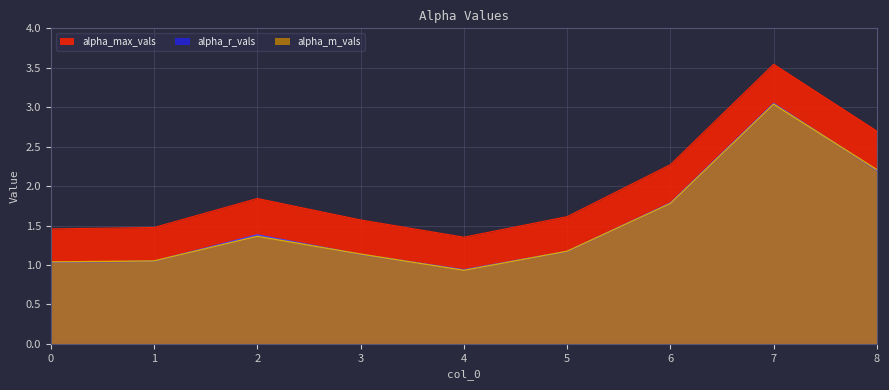

How many lines are shown in the chart?

3